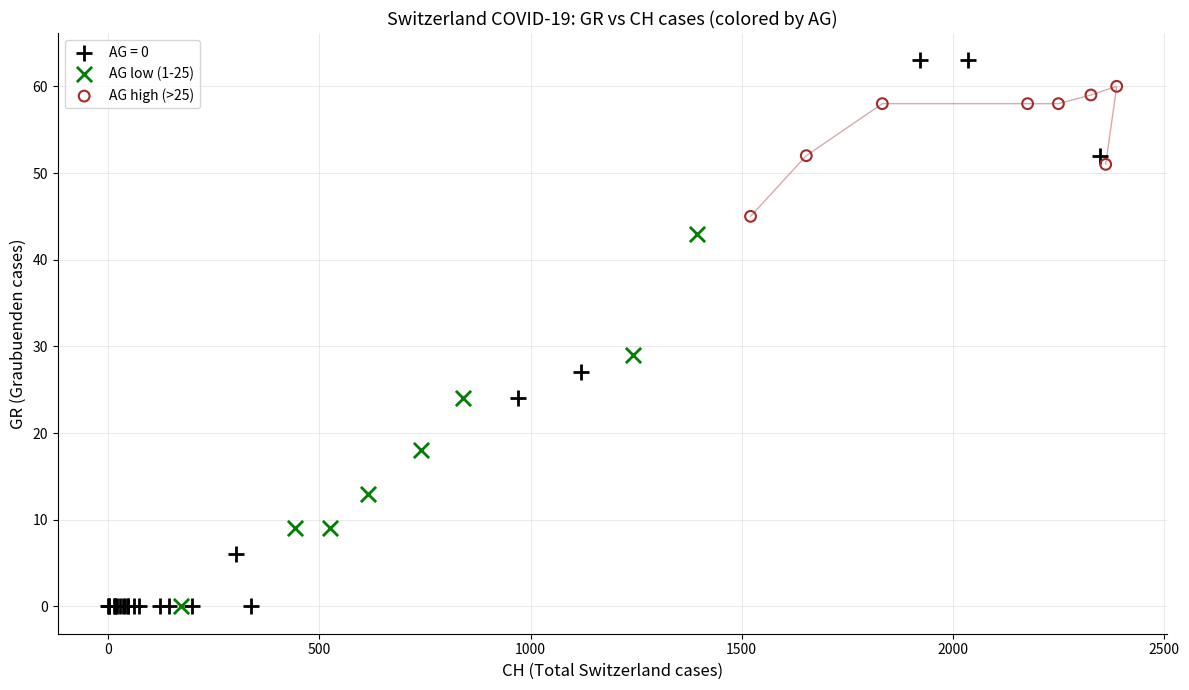

Which series contains the highest Y value?

AG = 0